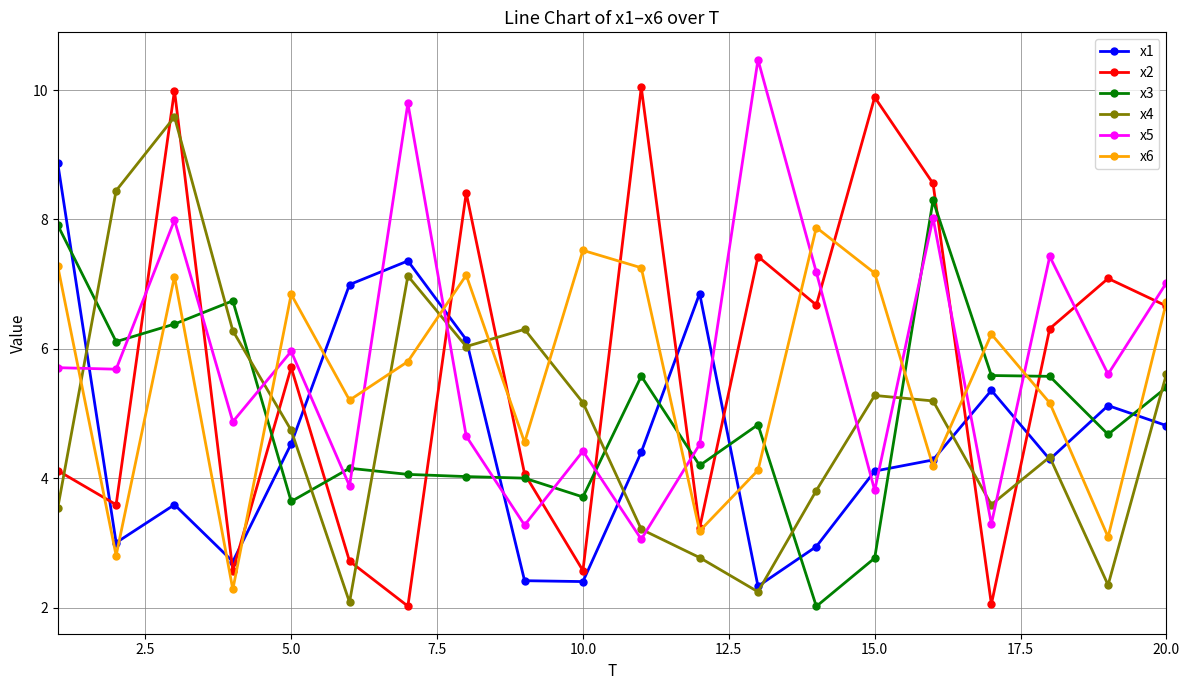

Which series ends up on top after the final intersection of x4 and x6?

x6